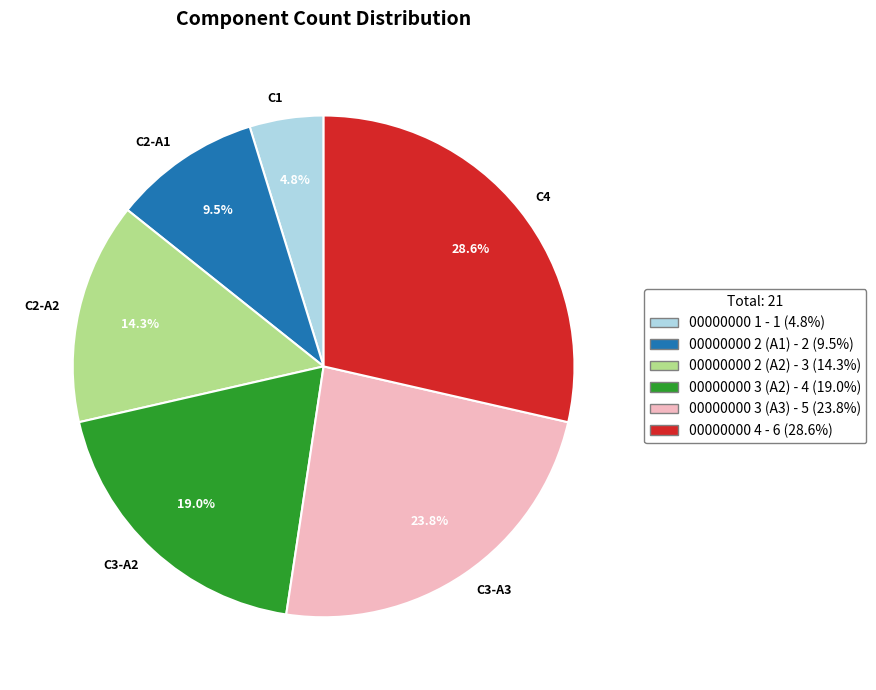

Is the sum of C3-A3 and C2-A2 greater than half?

No